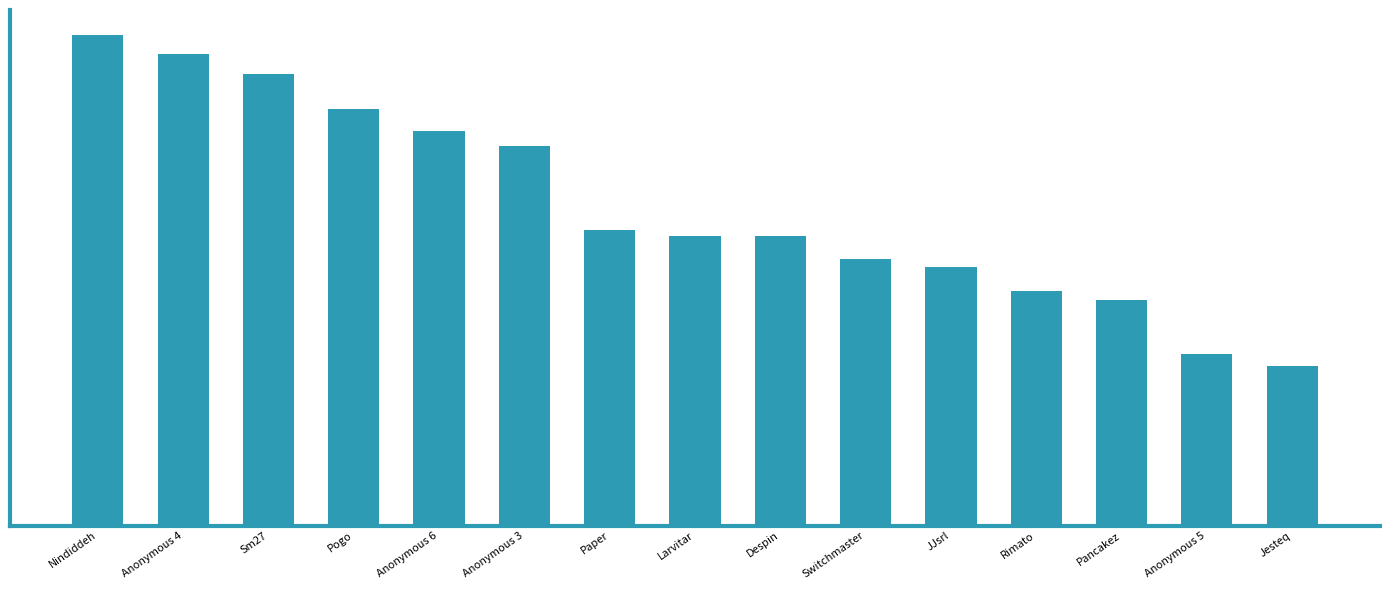

Does the chart contain any negative values?

No